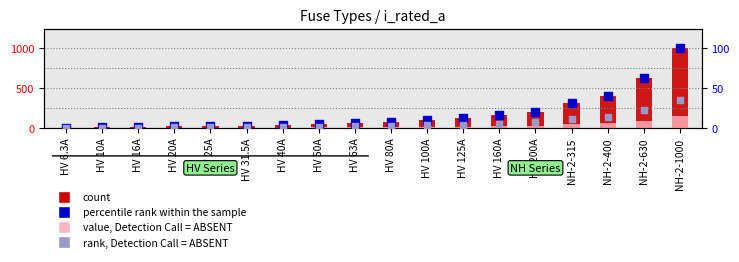

At how many categories does at least one series exceed 5?

18